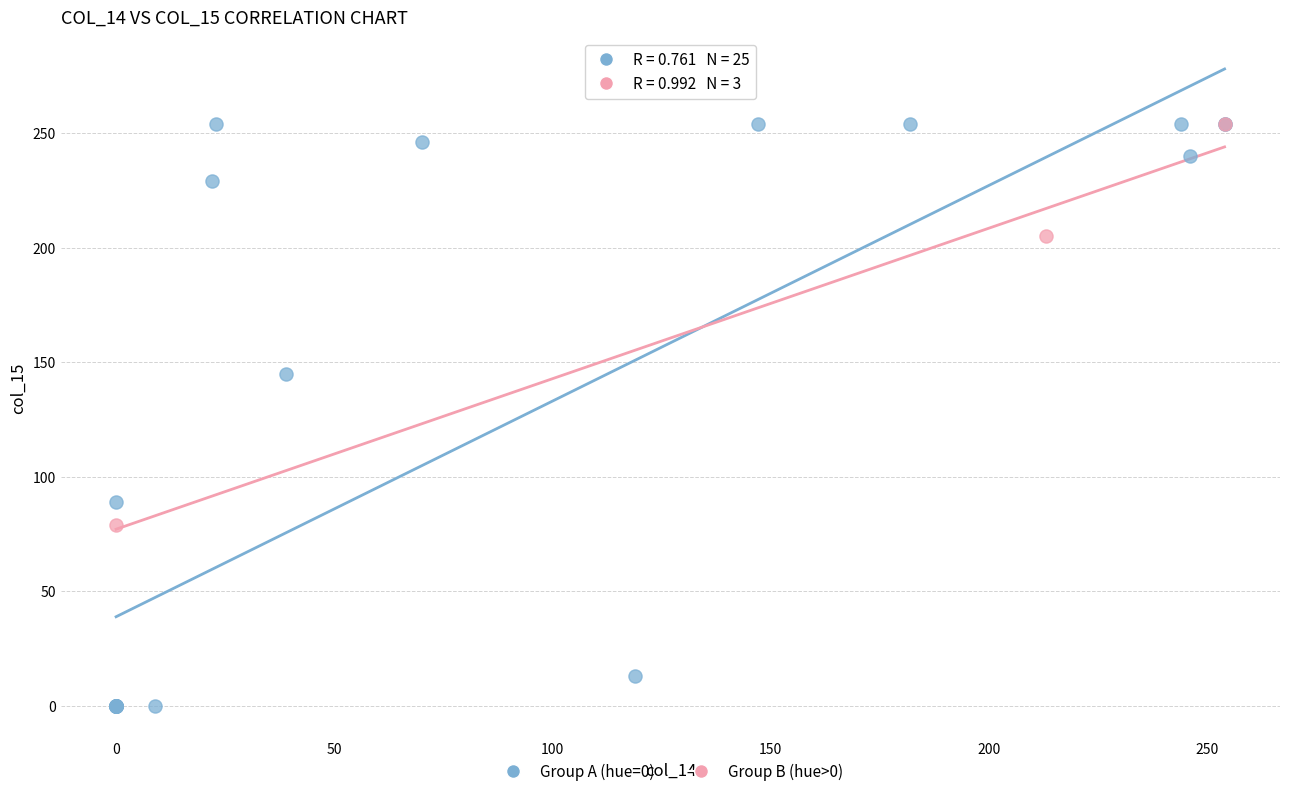

Which series reaches the minimum Y coordinate?

Group A (hue=0)